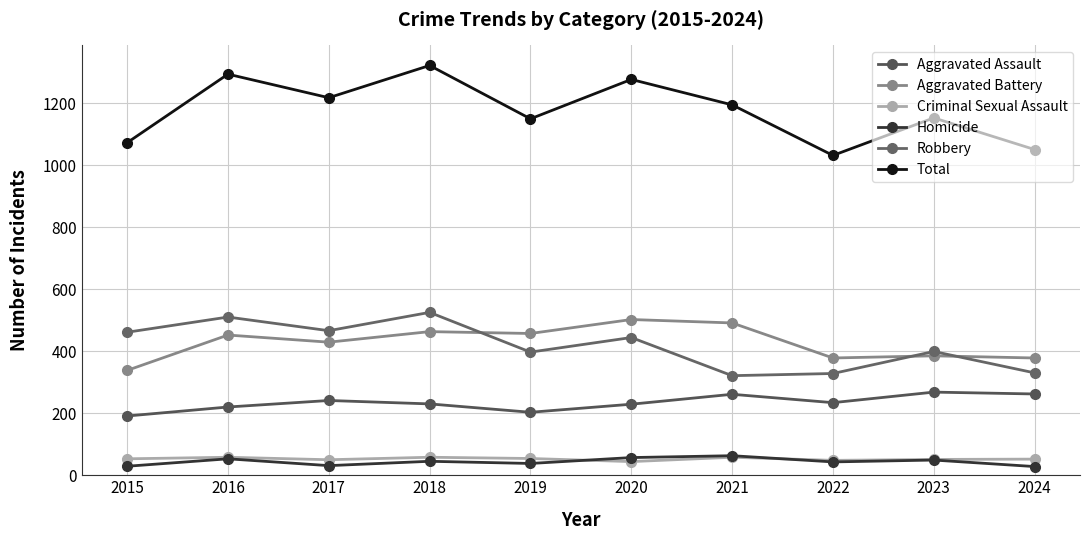

Between which two adjacent categories do Criminal Sexual Assault and Homicide first intersect?

2019 and 2020